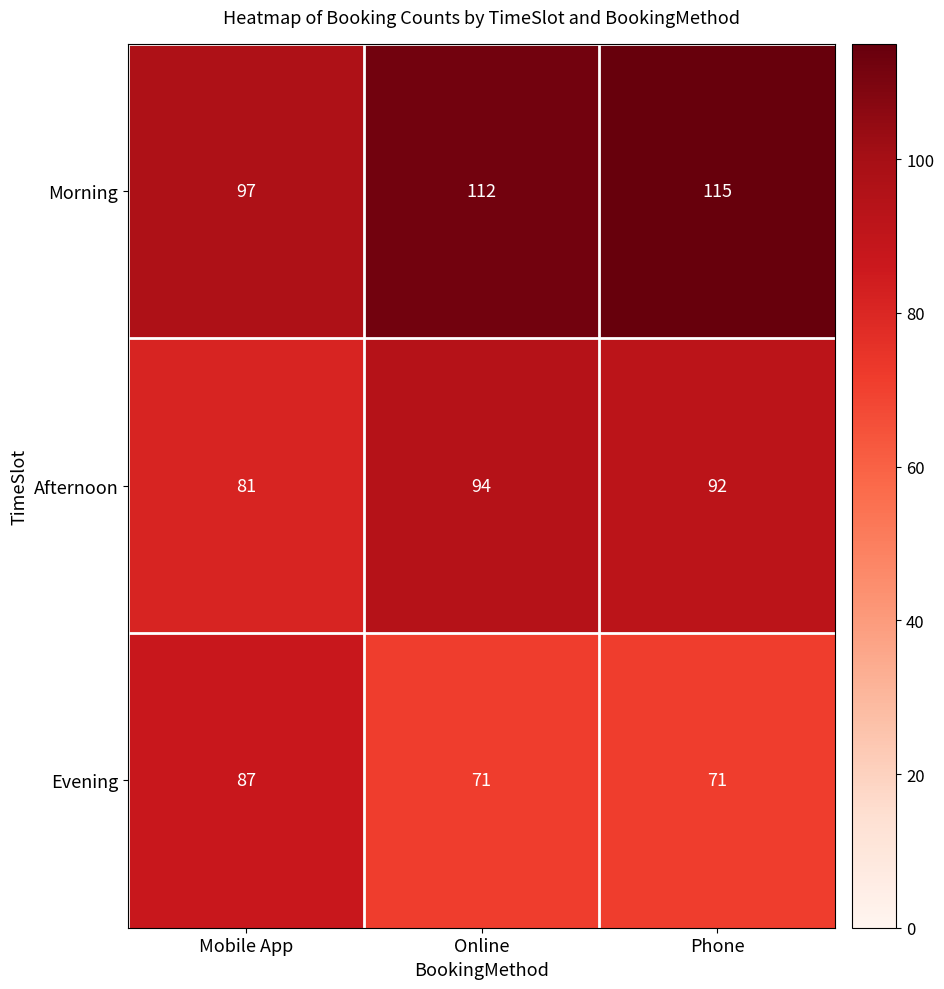

Read the Morning value at Phone.

115